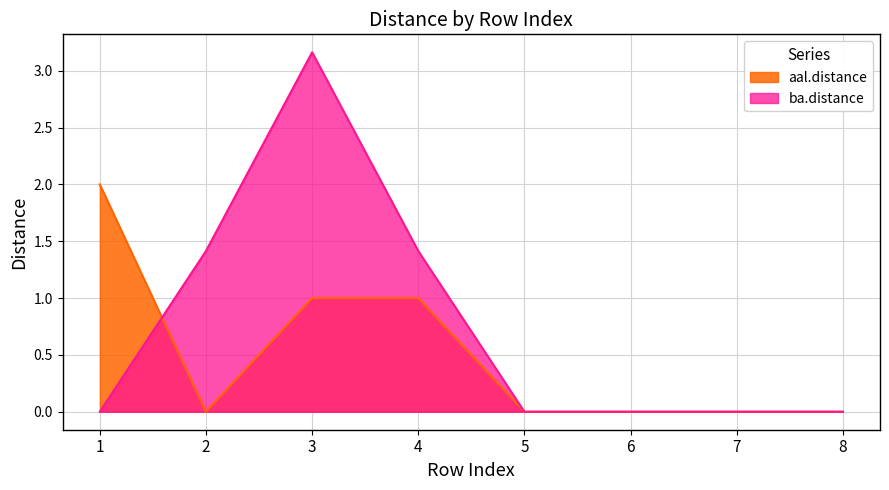

What is the value of the ba.distance point at the 4th from the left?

1.4